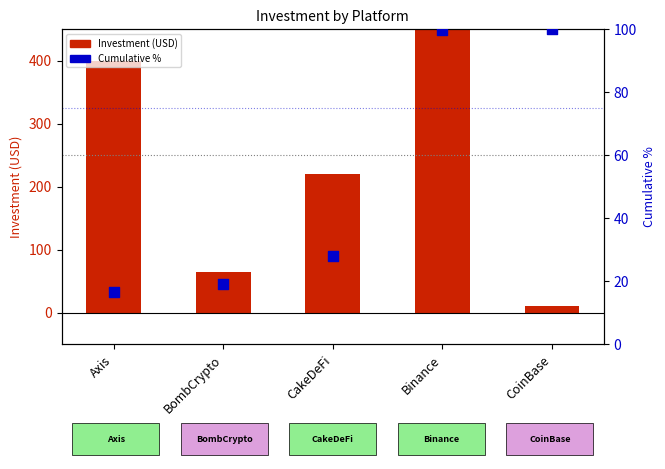

Which series contains the highest Y value?

Investment (USD)